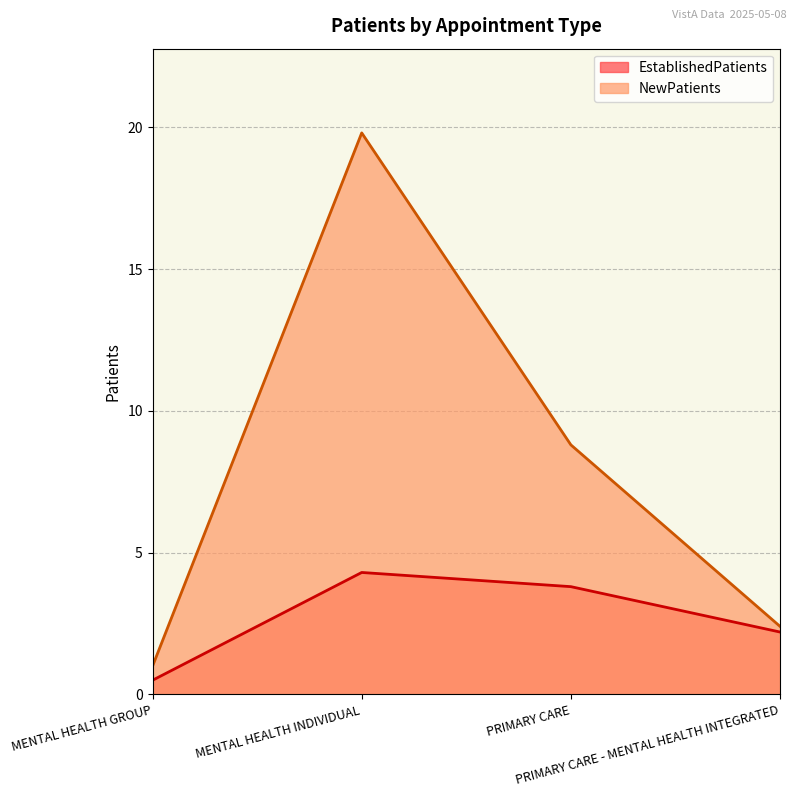

Reading left to right, what are all the values shown in this chart?

EstablishedPatients: MENTAL HEALTH GROUP=0.5	MENTAL HEALTH INDIVIDUAL=4.3	PRIMARY CARE=3.8	PRIMARY CARE - MENTAL HEALTH INTEGRATED=2.2
NewPatients: MENTAL HEALTH GROUP=1.0	MENTAL HEALTH INDIVIDUAL=19.8	PRIMARY CARE=8.8	PRIMARY CARE - MENTAL HEALTH INTEGRATED=2.4